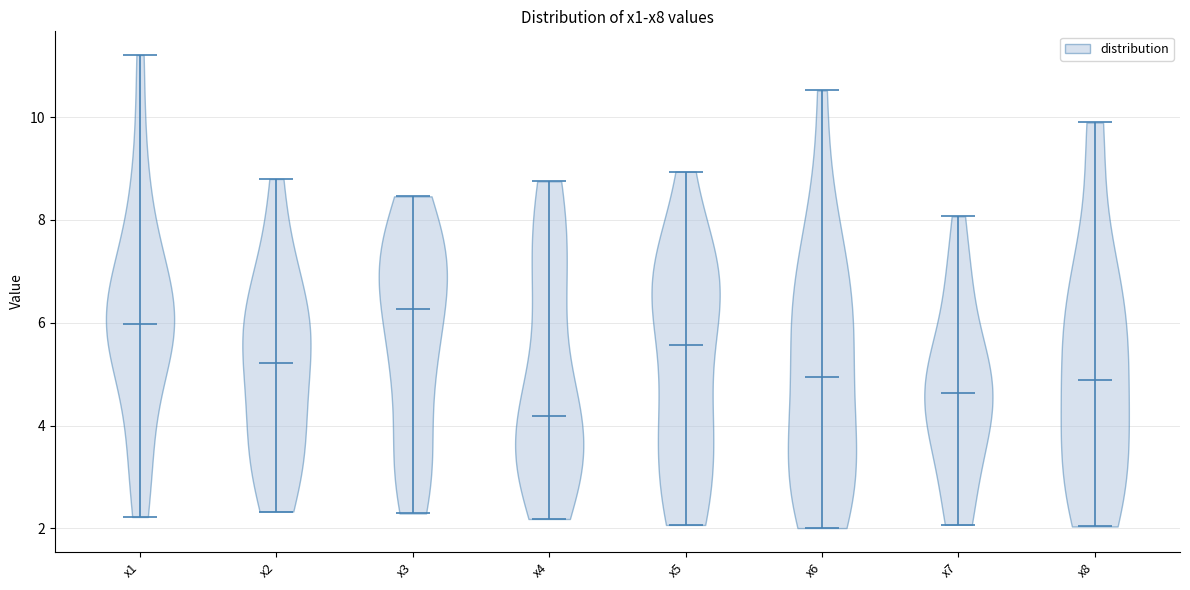

Reading left to right, read every violin against the y-axis: where its median line is, and the lowest and highest points it reaches. The values are not printed on the chart, so give them approximately, as read against the axis.

x1: median line 6.0, lowest point 2.2, highest point 11.2
x2: median line 5.2, lowest point 2.4, highest point 8.8
x3: median line 6.2, lowest point 2.2, highest point 8.4
x4: median line 4.2, lowest point 2.2, highest point 8.8
x5: median line 5.6, lowest point 2.0, highest point 9.0
x6: median line 5.0, lowest point 2.0, highest point 10.6
x7: median line 4.6, lowest point 2.0, highest point 8.0
x8: median line 4.8, lowest point 2.0, highest point 9.8